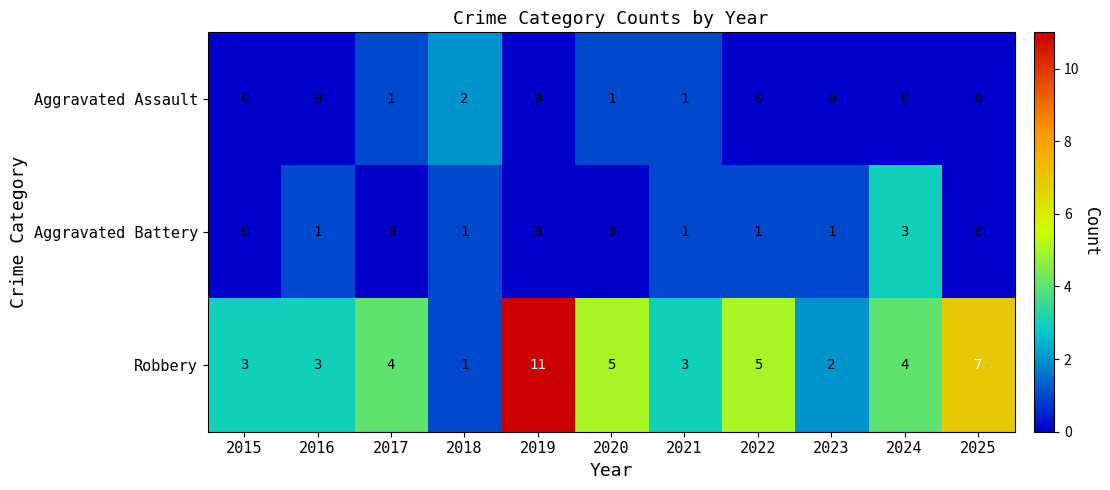

What is the difference between the Robbery values at 2023 and 2022?

3